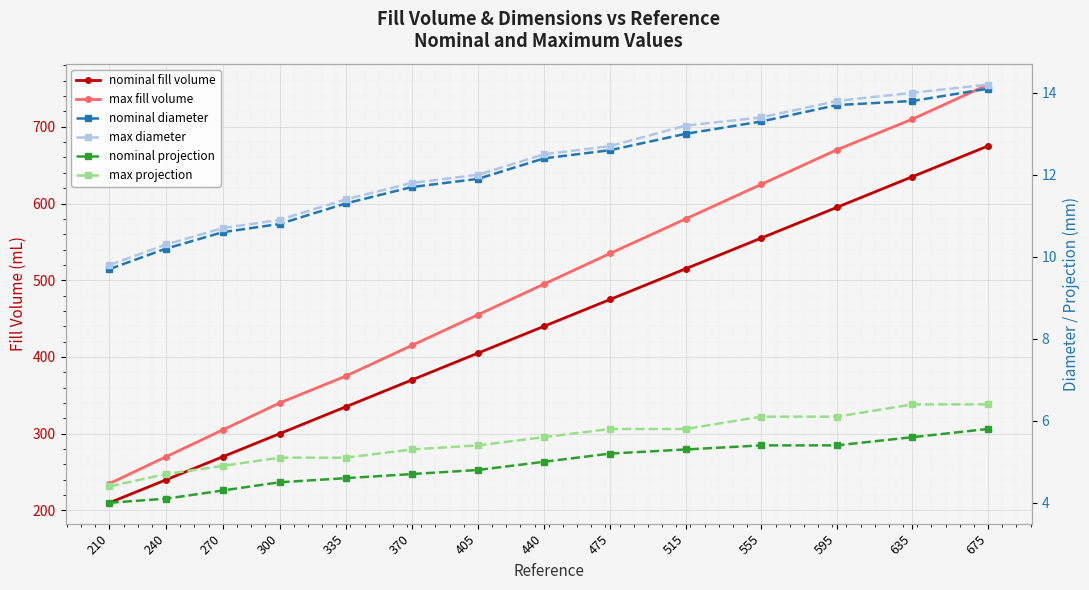

Reading right to left, transcribe all the data shown in this chart.

nominal fill volume: 675=675.0	635=635.0	595=595.0	555=555.0	515=515.0	475=475.0	440=440.0	405=405.0	370=370.0	335=335.0	300=300.0	270=270.0	240=240.0	210=210.0
max fill volume: 675=755.0	635=710.0	595=670.0	555=625.0	515=580.0	475=535.0	440=495.0	405=455.0	370=415.0	335=375.0	300=340.0	270=305.0	240=270.0	210=235.0
nominal diameter: 675=14.1	635=13.8	595=13.7	555=13.3	515=13.0	475=12.6	440=12.4	405=11.9	370=11.7	335=11.3	300=10.8	270=10.6	240=10.2	210=9.7
max diameter: 675=14.2	635=14.0	595=13.8	555=13.4	515=13.2	475=12.7	440=12.5	405=12.0	370=11.8	335=11.4	300=10.9	270=10.7	240=10.3	210=9.8
nominal projection: 675=5.8	635=5.6	595=5.4	555=5.4	515=5.3	475=5.2	440=5.0	405=4.8	370=4.7	335=4.6	300=4.5	270=4.3	240=4.1	210=4.0
max projection: 675=6.4	635=6.4	595=6.1	555=6.1	515=5.8	475=5.8	440=5.6	405=5.4	370=5.3	335=5.1	300=5.1	270=4.9	240=4.7	210=4.4